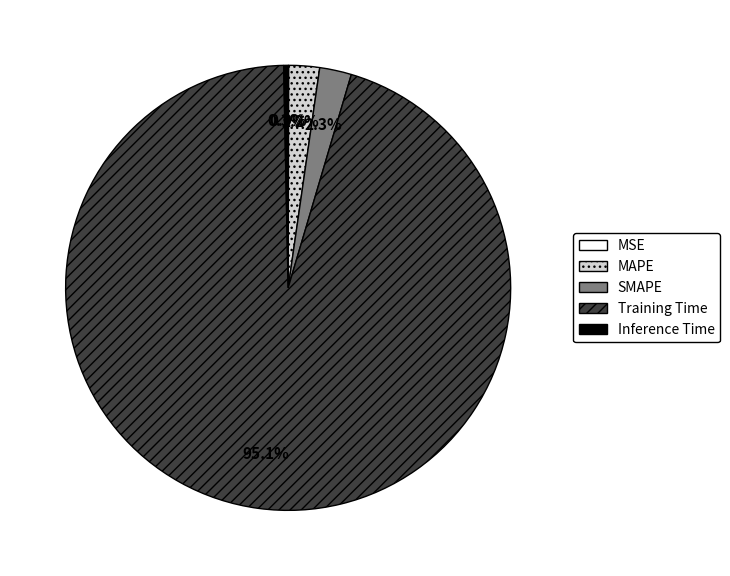

Which slice is the largest?

Training Time